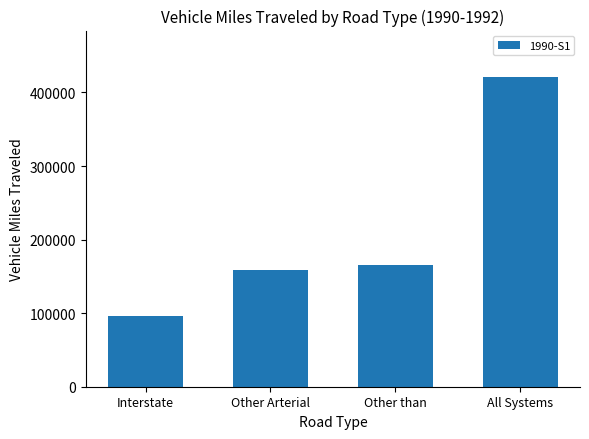

Reading right to left, what are all the values shown in this chart?

All Systems=421029.5	Other than=165579.4	Other Arterial=159137.4	Interstate=96312.7